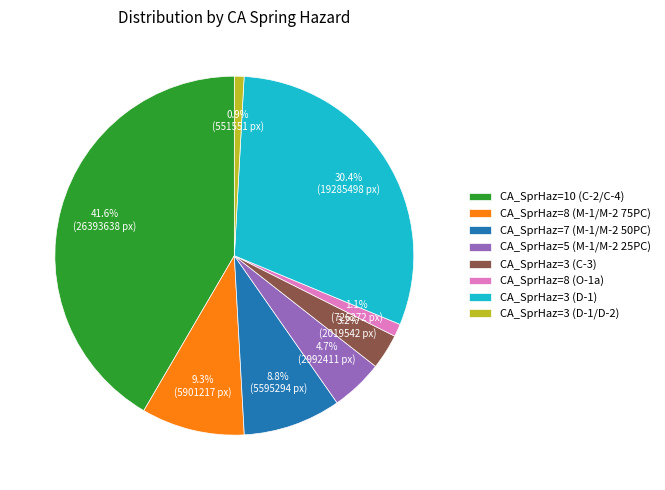

What is the total percentage of CA_SprHaz=3 (D-1) and CA_SprHaz=10 (C-2/C-4)?

72.0%